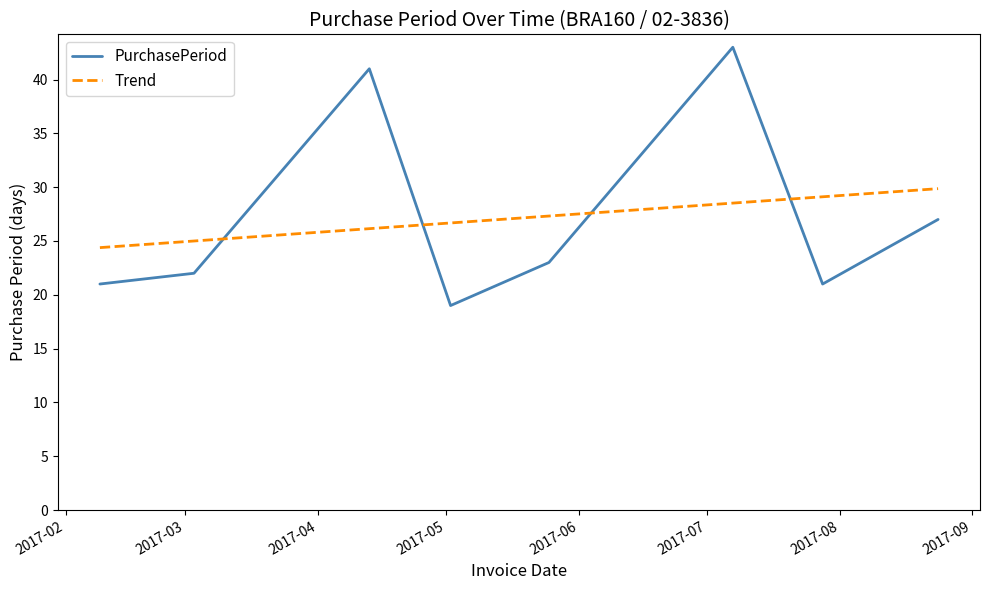

What is the maximum value shown in the chart?

43.0